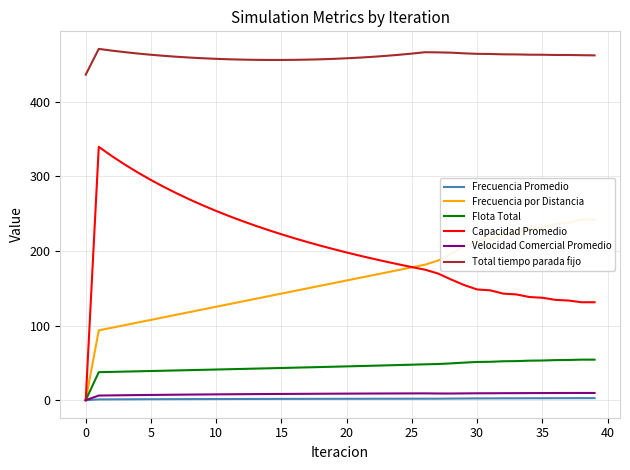

True or false: Velocidad Comercial Promedio and Flota Total cross at least once.

False